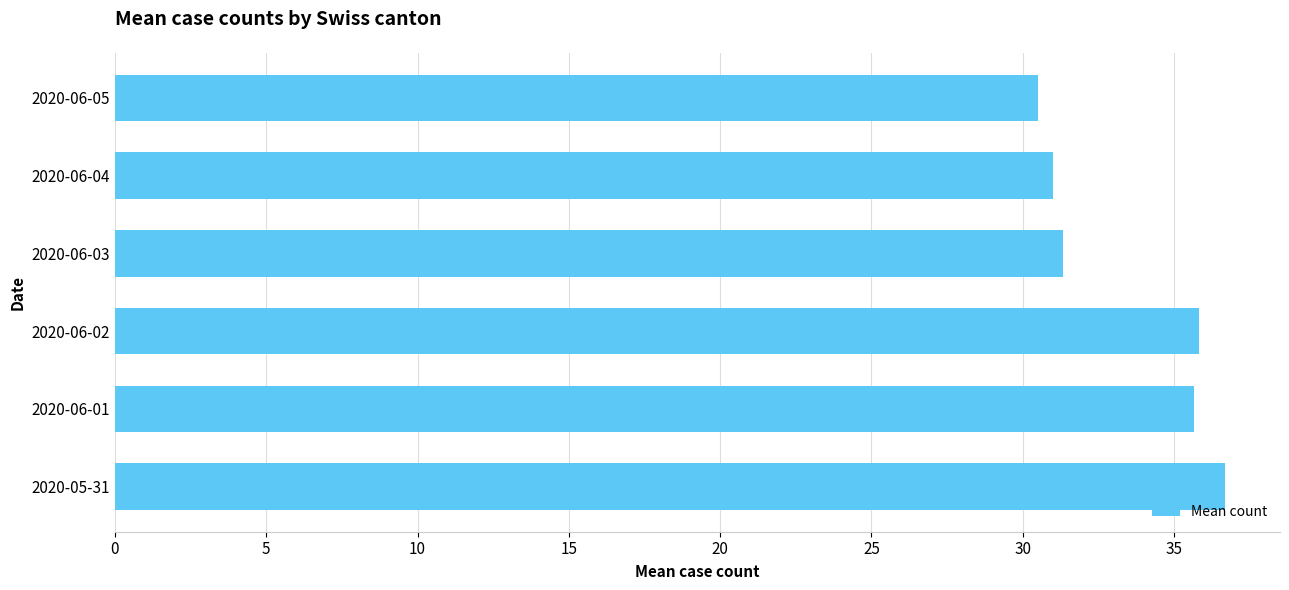

What value does the data have at 2020-06-02?

35.8